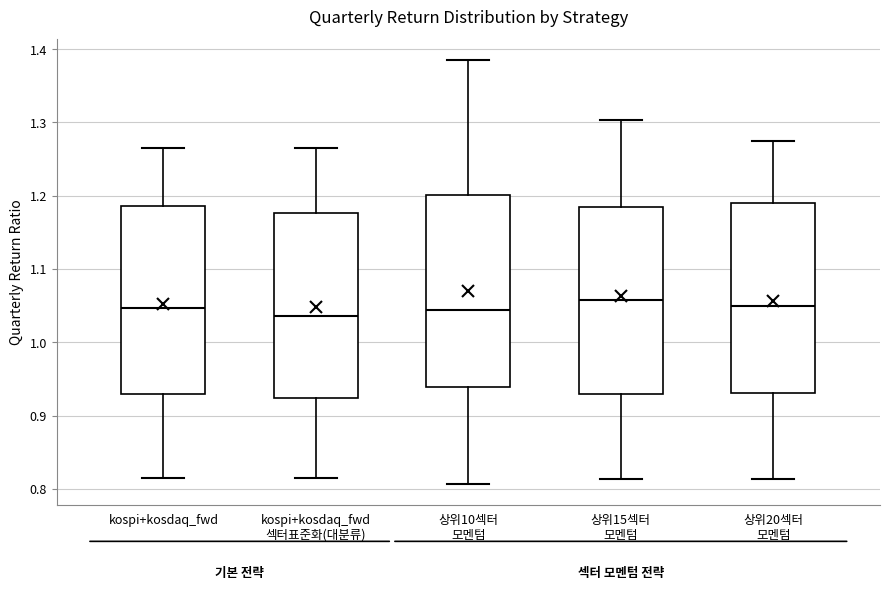

Where does the lower whisker of the box for 상위10섹터 모멘텀 end on the y-axis? The values are not printed on the chart, so give them approximately, as read against the axis.

0.81